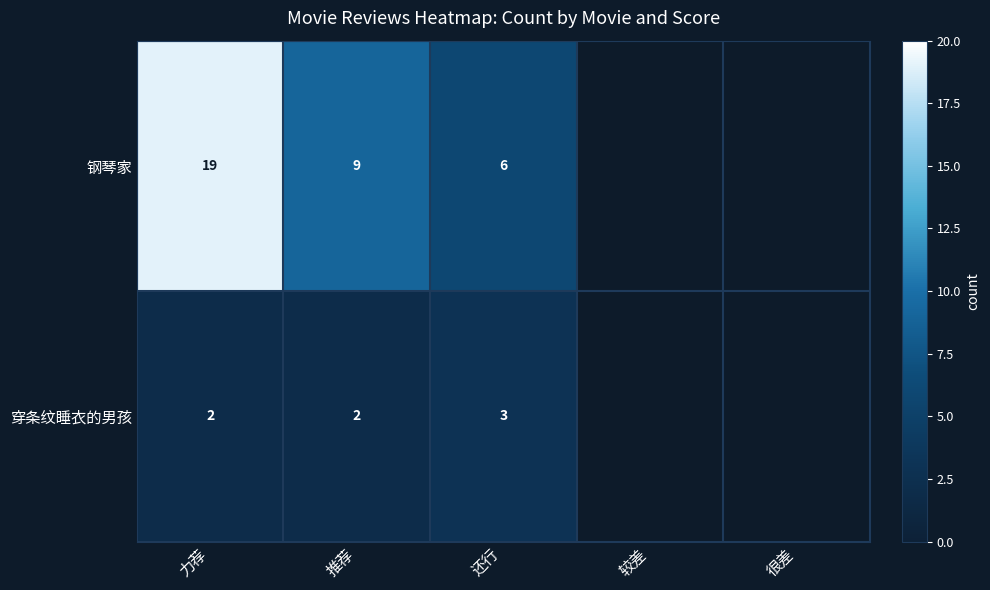

The value of 钢琴家 at 还行 is 6. True or false?

True